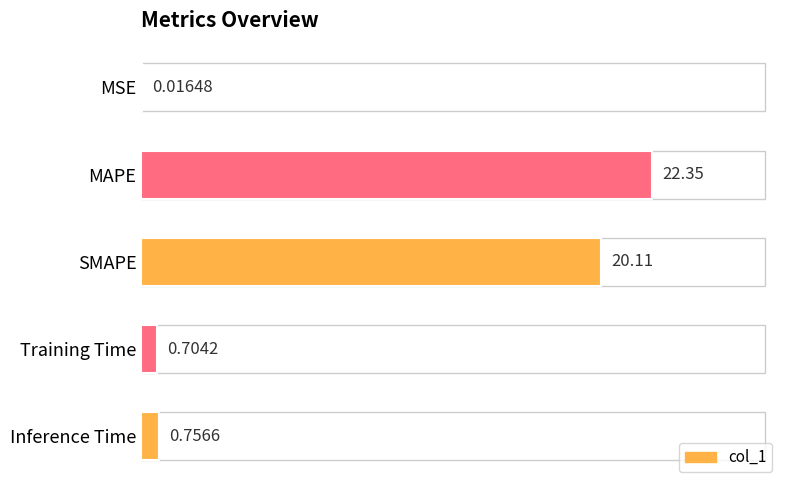

How many categories are shown in the chart?

5